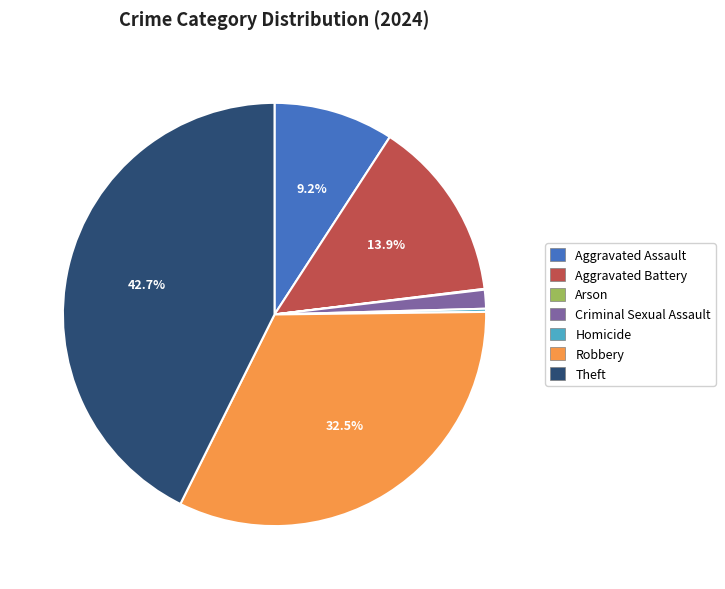

To the nearest percent, what portion does Theft represent?

43%